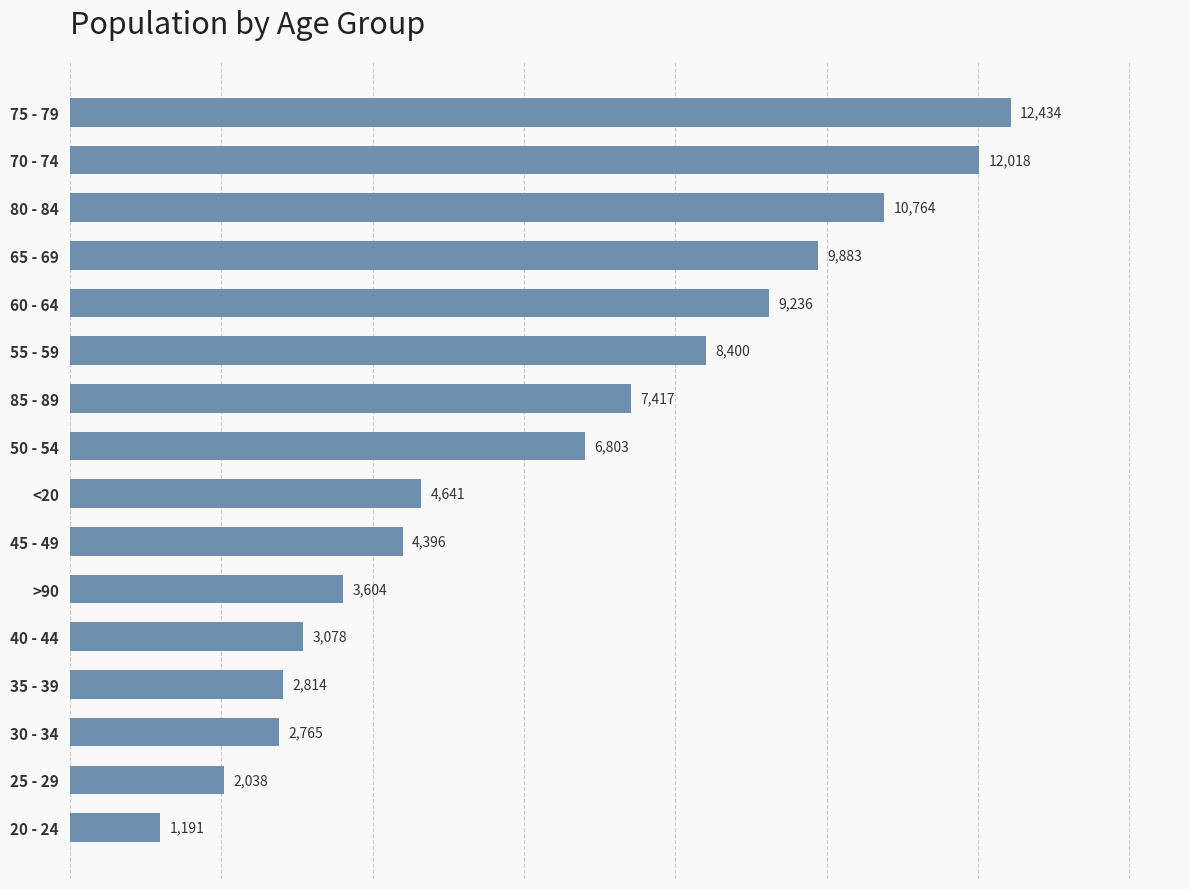

True or false: the data shows 3604 at >90.

True